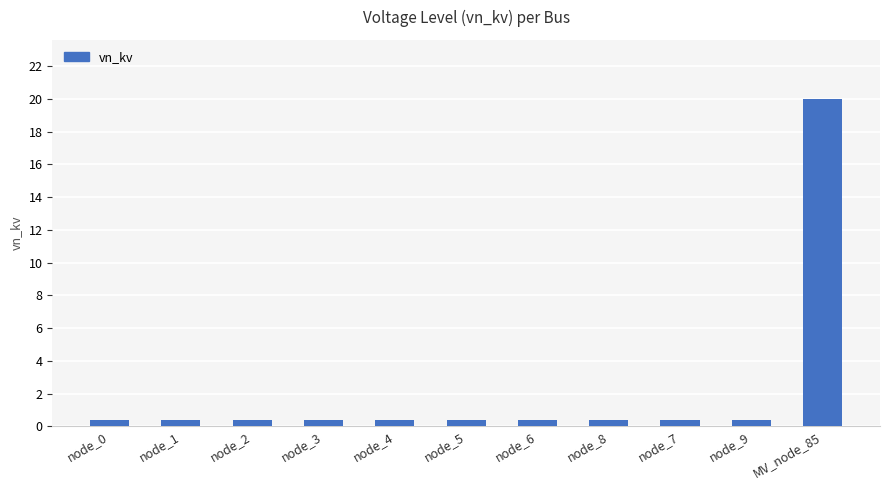

Reading left to right, transcribe all the data shown in this chart.

0.4	0.4	0.4	0.4	0.4	0.4	0.4	0.4	0.4	0.4	20.0